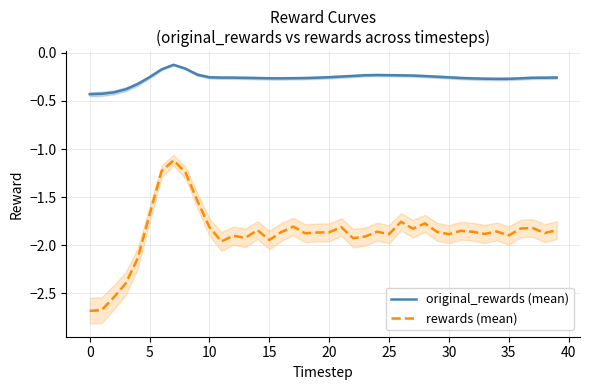

How many interior local peaks does the original_rewards (mean) series have?

2